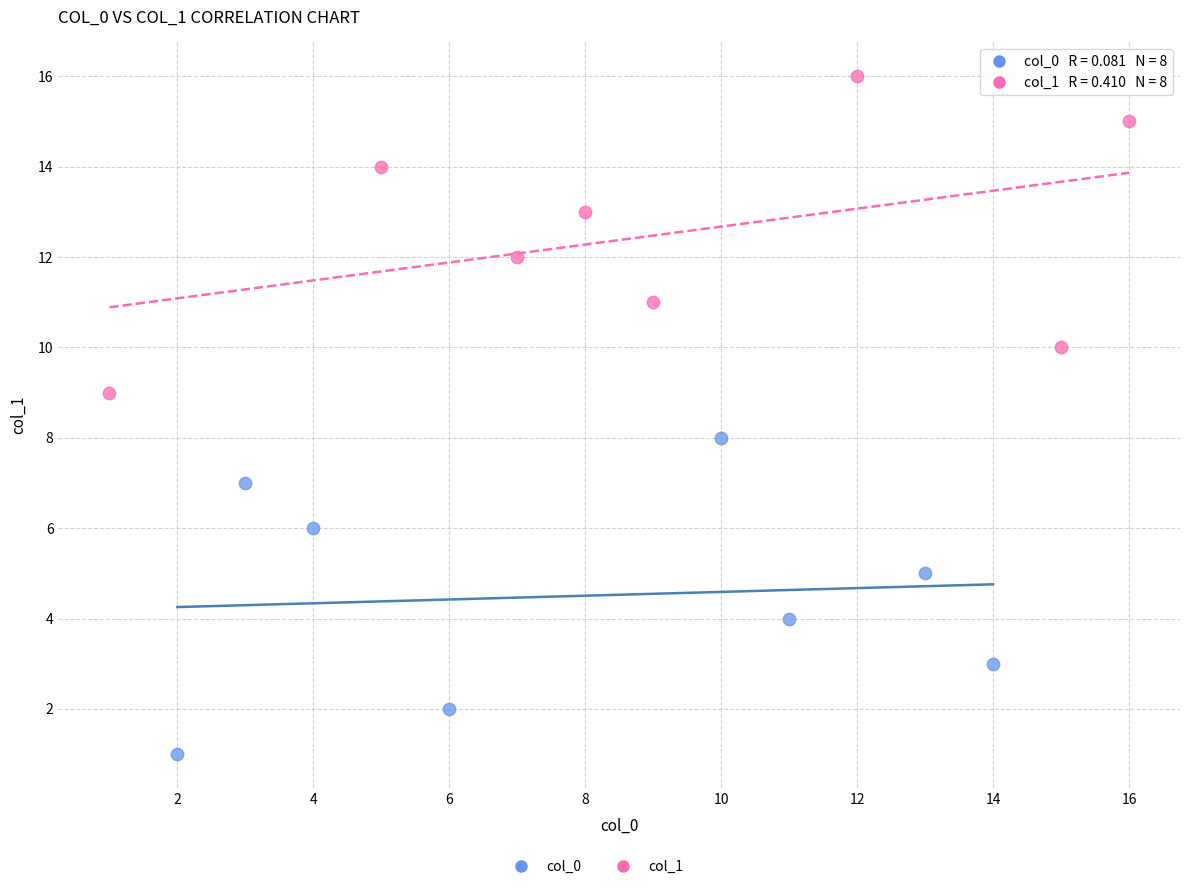

Which series reaches the minimum Y coordinate?

col_0